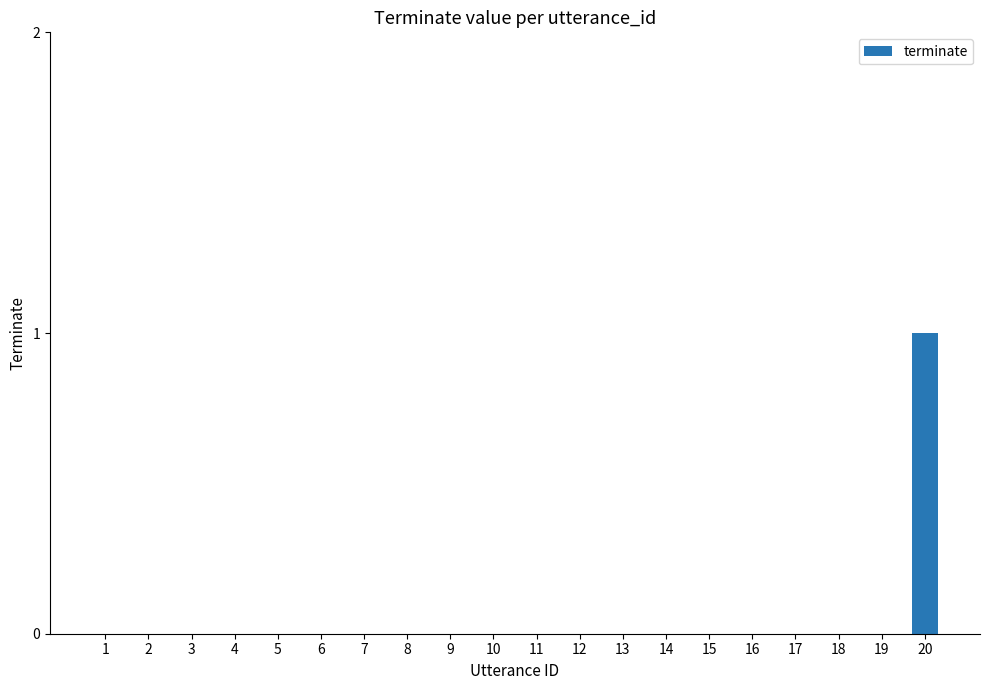

Does the chart contain stacked bars?

No